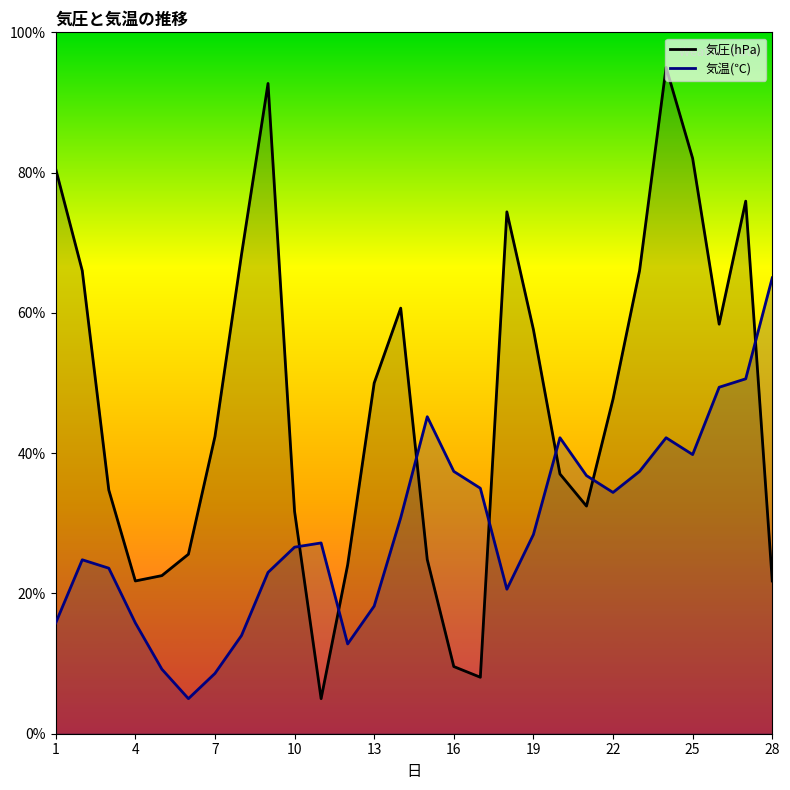

Between 1 and 5, which is larger?

1